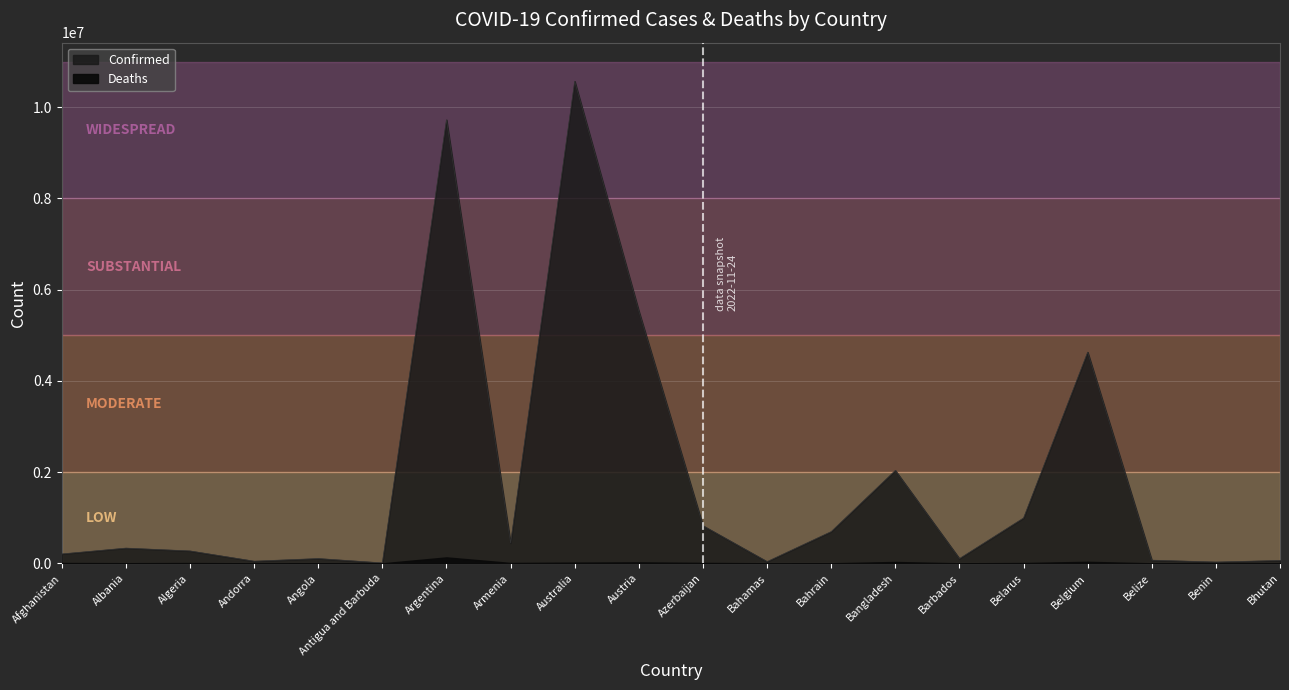

At which label does the data first exceed 333293?

Argentina